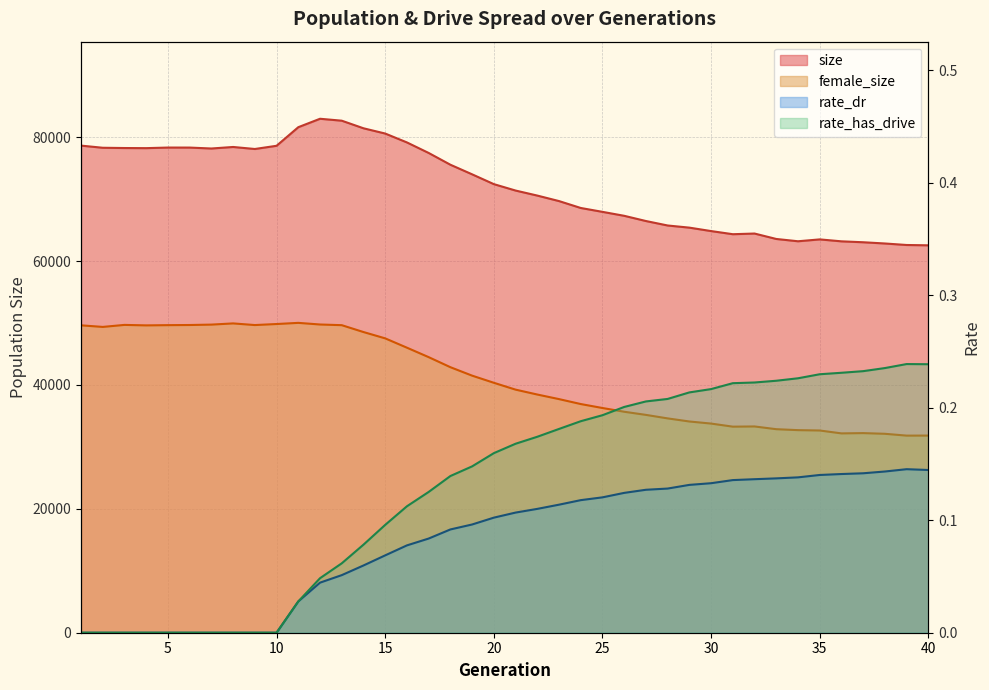

Which category has the lowest value across all series?

1